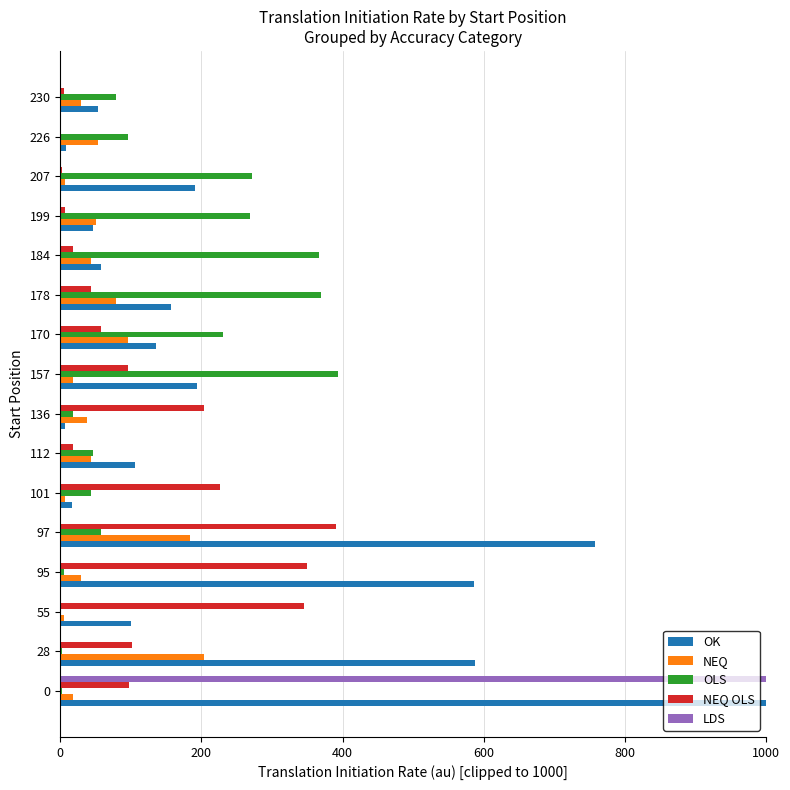

How many data points in OLS are above 78?

8